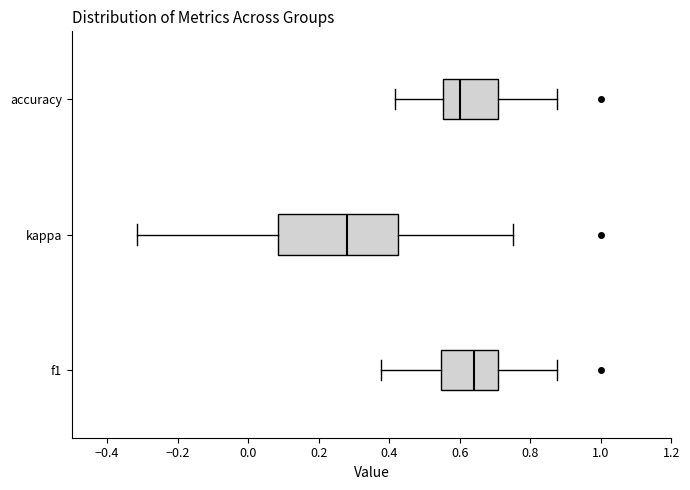

Where does the median line of the box for f1 sit on the x-axis? The values are not printed on the chart, so give them approximately, as read against the axis.

0.64